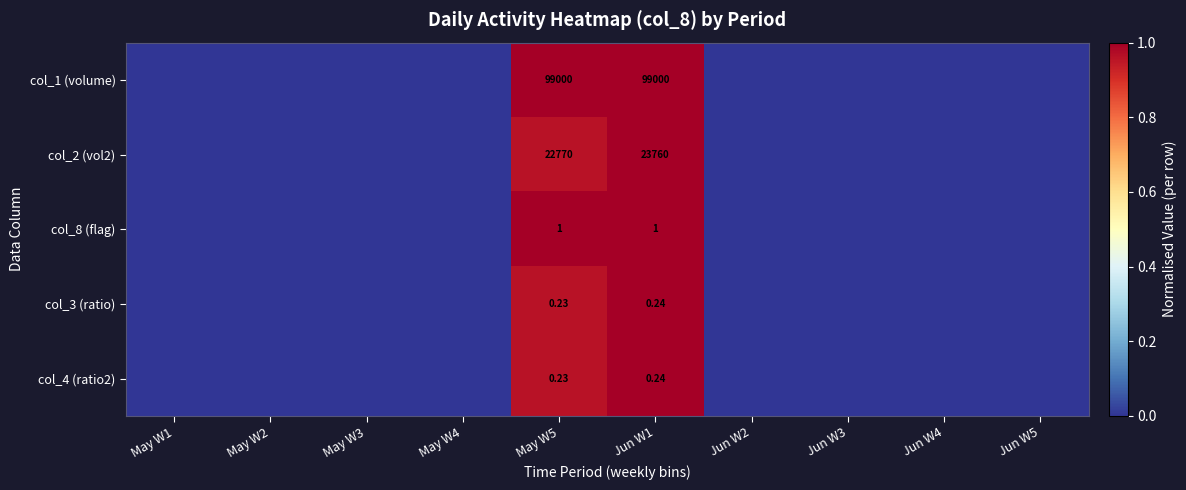

What is the sum of the col_8 (flag) values at May W5 and Jun W5?

1.0